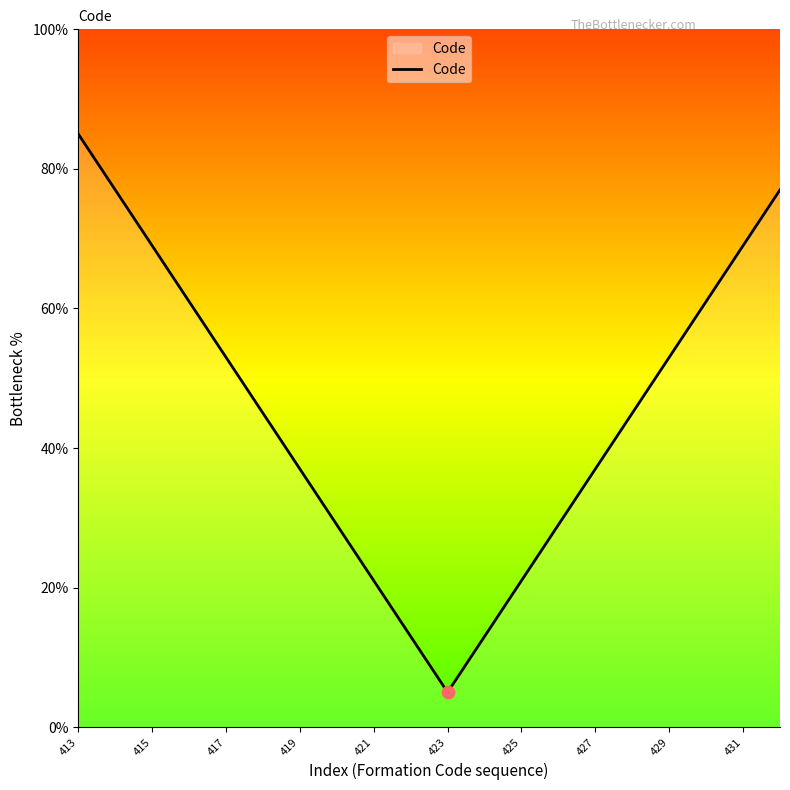

What is the maximum value shown in the chart?

85